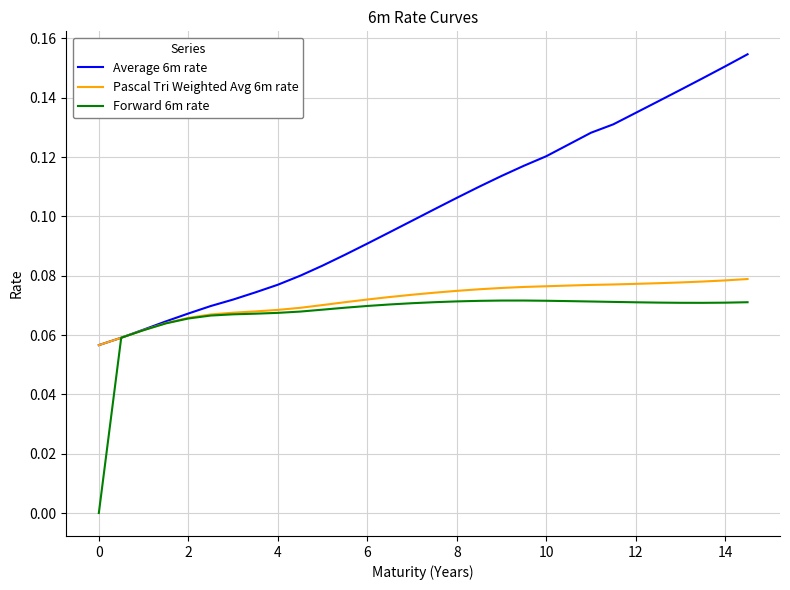

Which series has the widest spread of values?

Average 6m rate